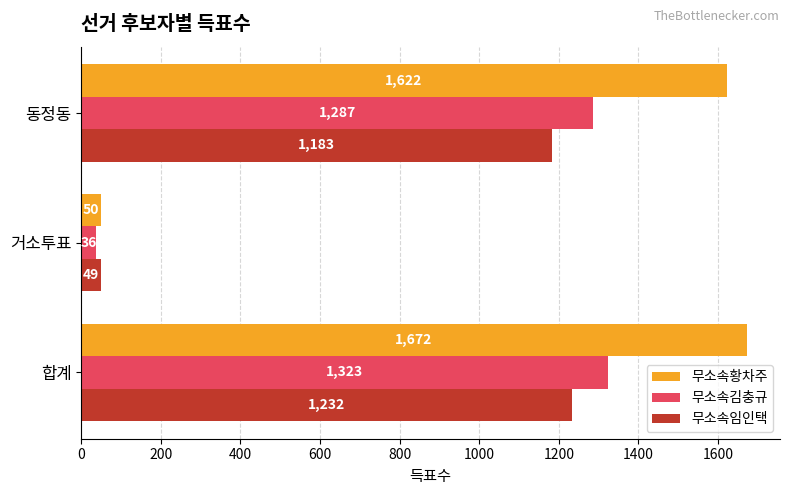

Where is 무소속황차주 nearest to the value 861?

동정동